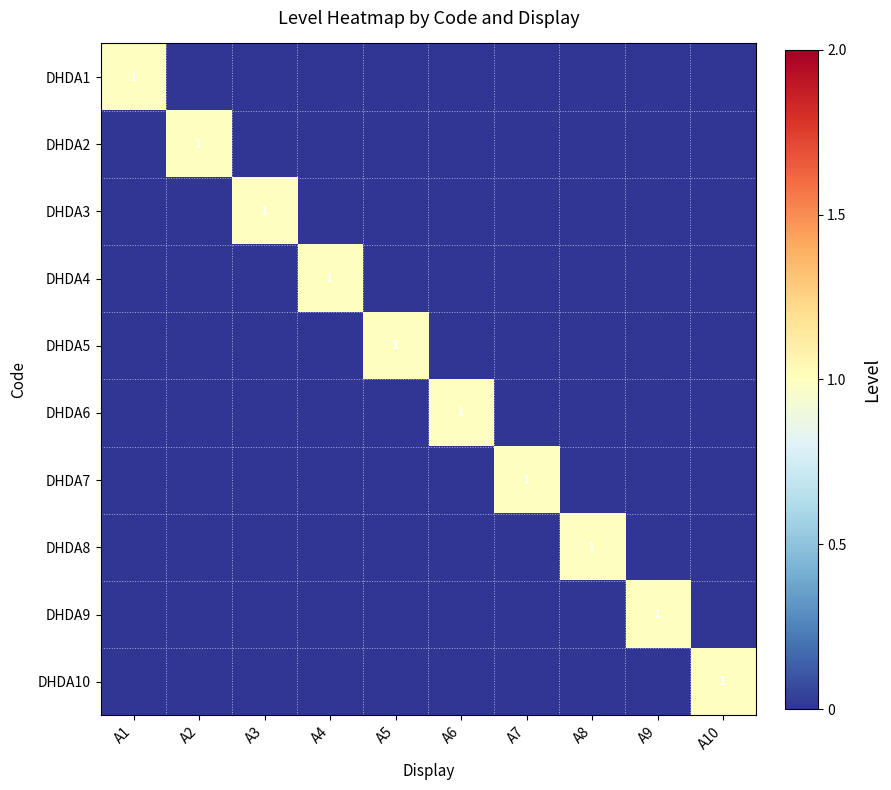

Rank the series at A1 from lowest to highest value.

DHDA2, DHDA3, DHDA4, DHDA5, DHDA6, DHDA7, DHDA8, DHDA9, DHDA10, DHDA1